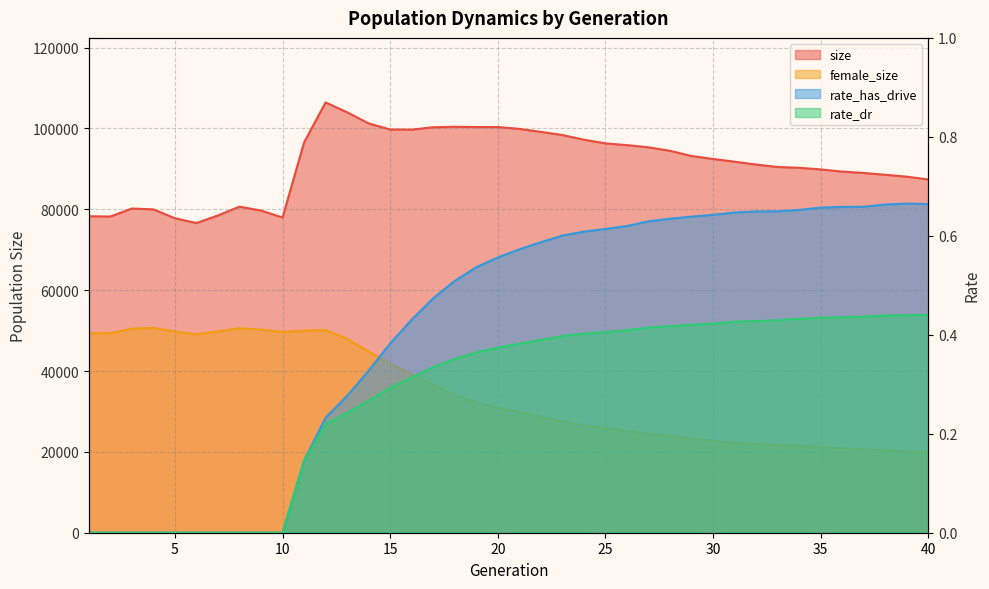

What is the value of the rate_dr point at the 21st from the left?

0.4